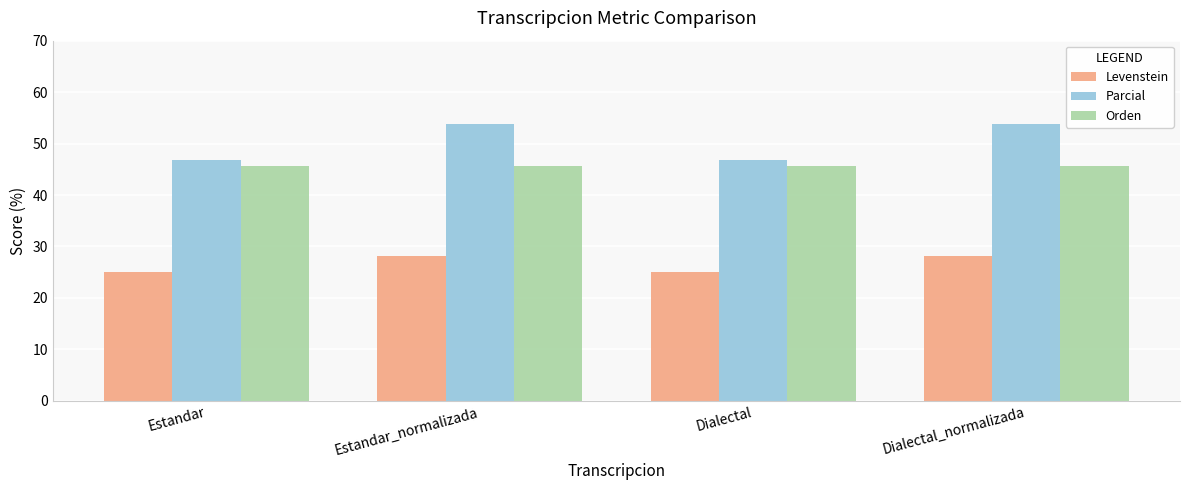

What is the label of the 1st bar from the left?

Estandar